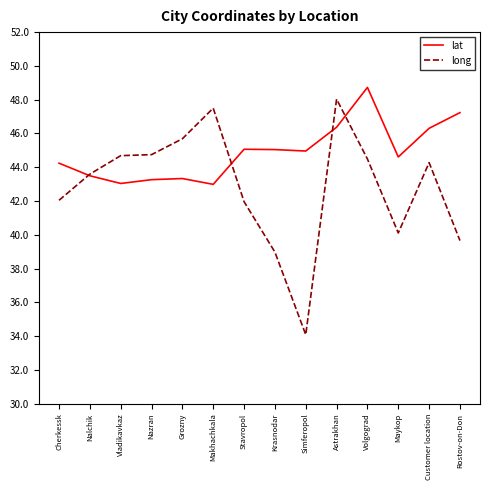

Which series has the largest range (max minus min)?

long